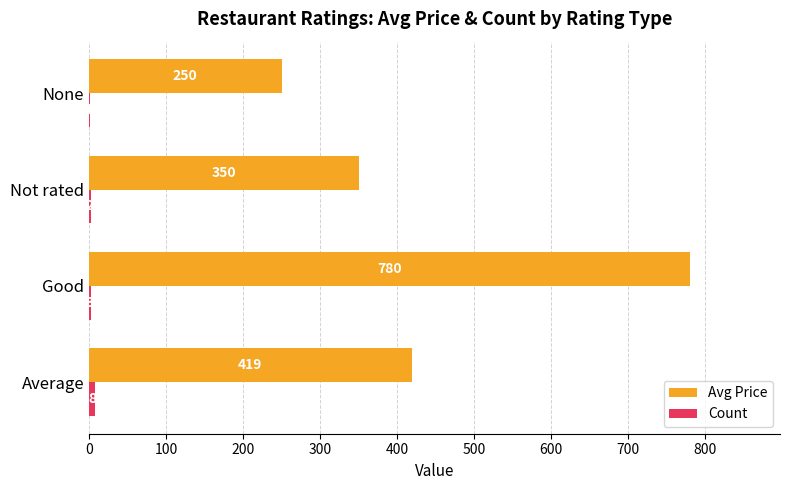

Which series has the largest range (max minus min)?

Avg Price